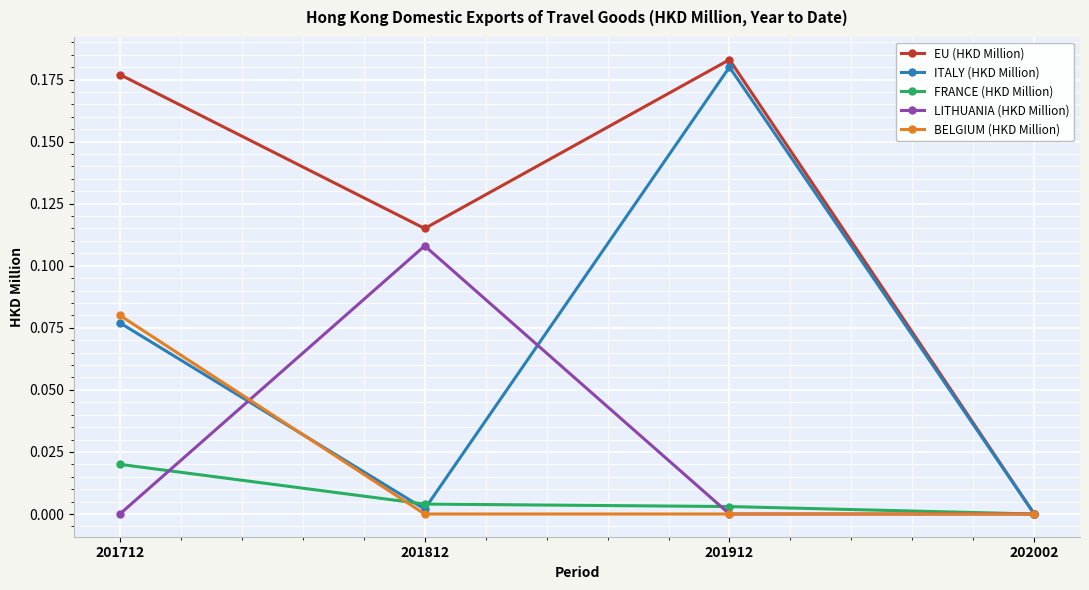

What are all the series names shown in the legend?

EU (HKD Million), ITALY (HKD Million), FRANCE (HKD Million), LITHUANIA (HKD Million), BELGIUM (HKD Million)